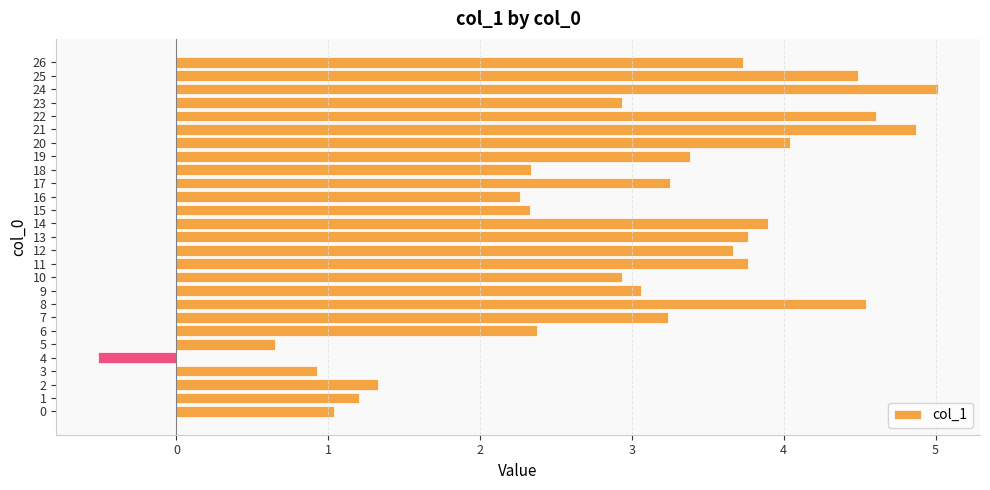

The chart shows a value of 6.3 at 11. True or false?

False